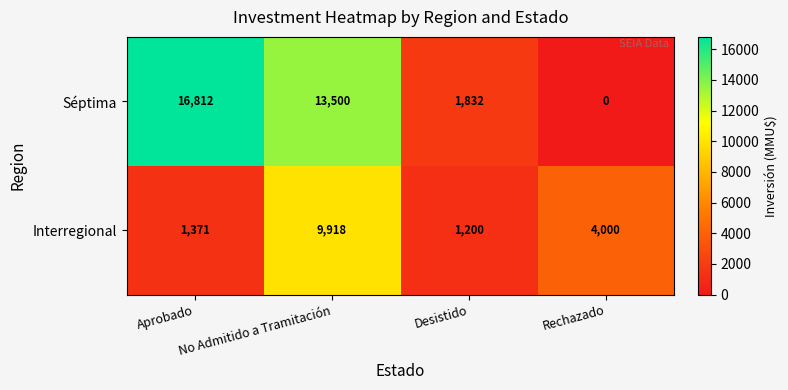

At how many categories does at least one series exceed 15723?

1